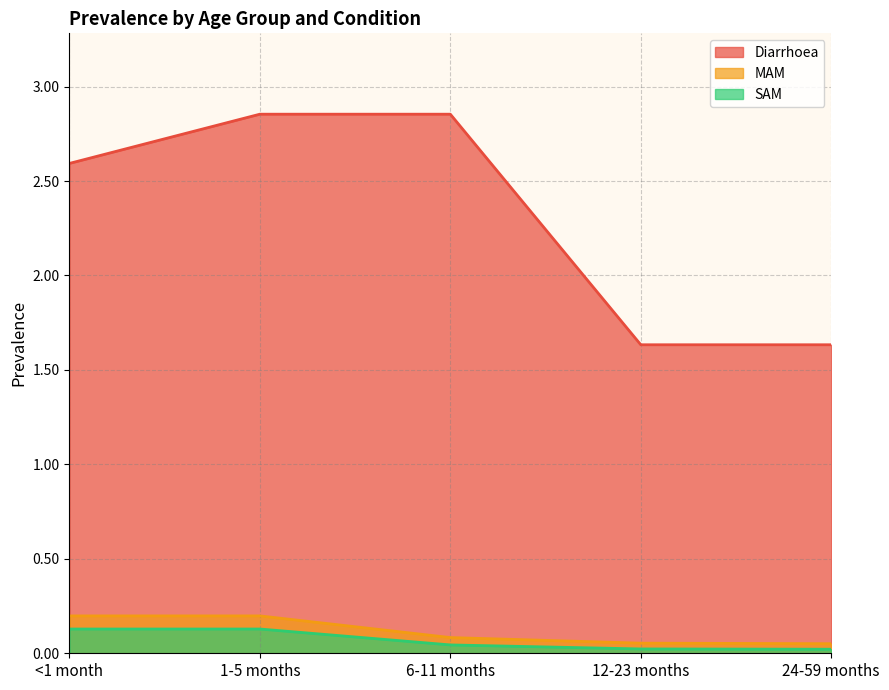

Count the number of data series in this chart.

3